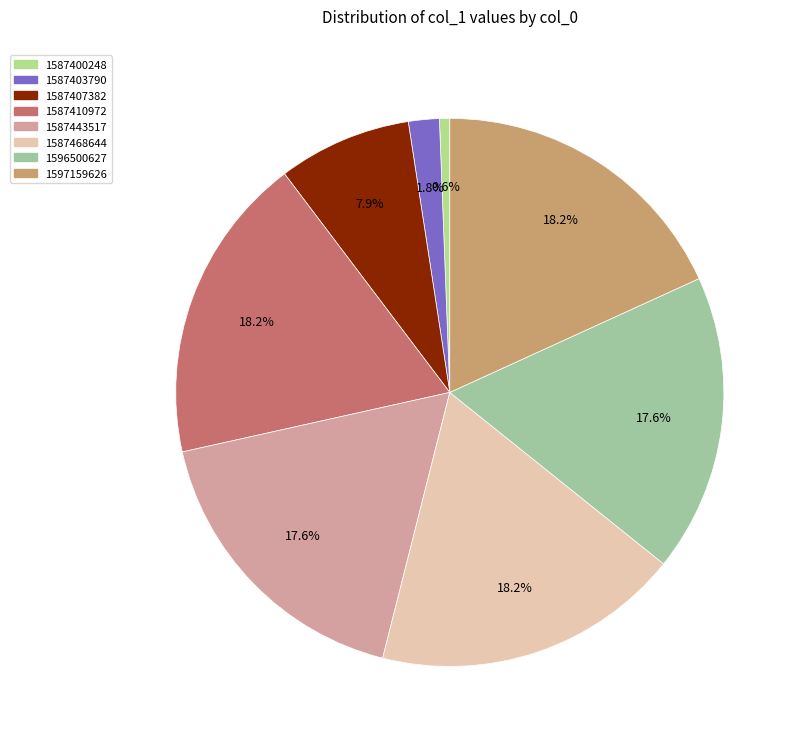

How many slices are in this pie chart?

8